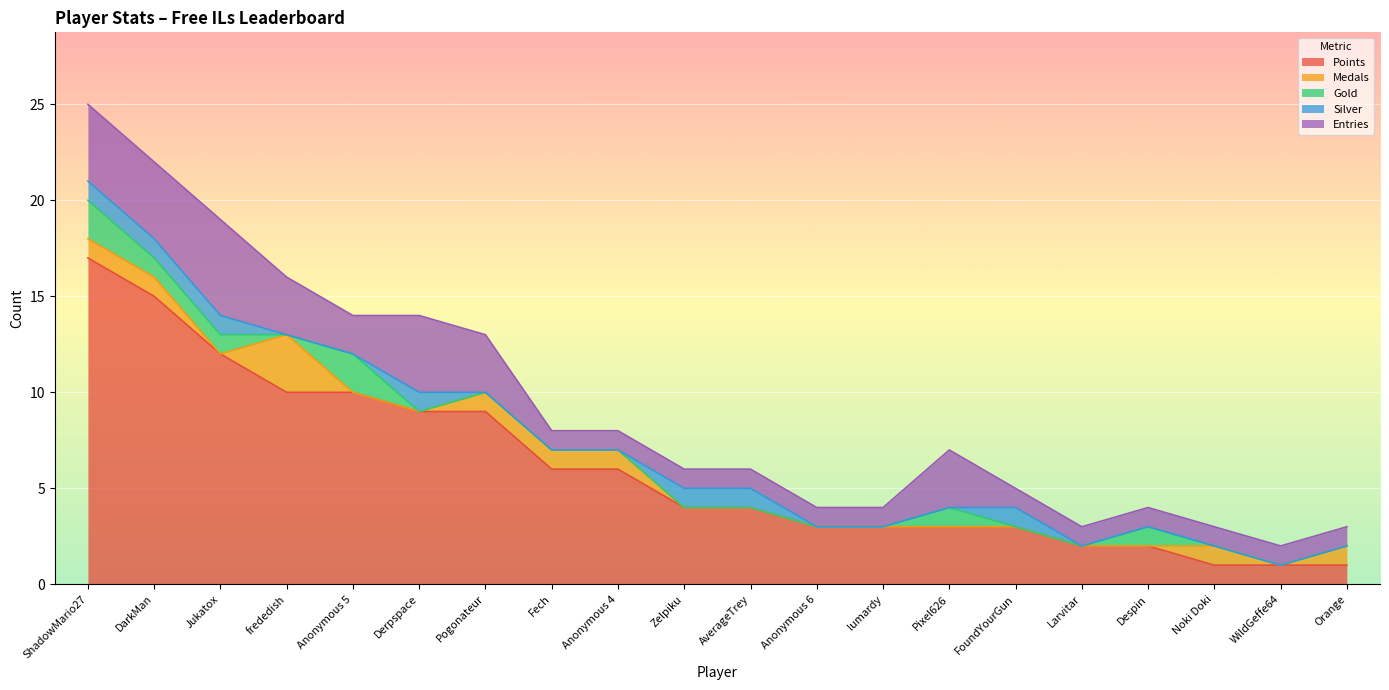

List the series in order of their peak value, highest first.

Points, Entries, Medals, Gold, Silver